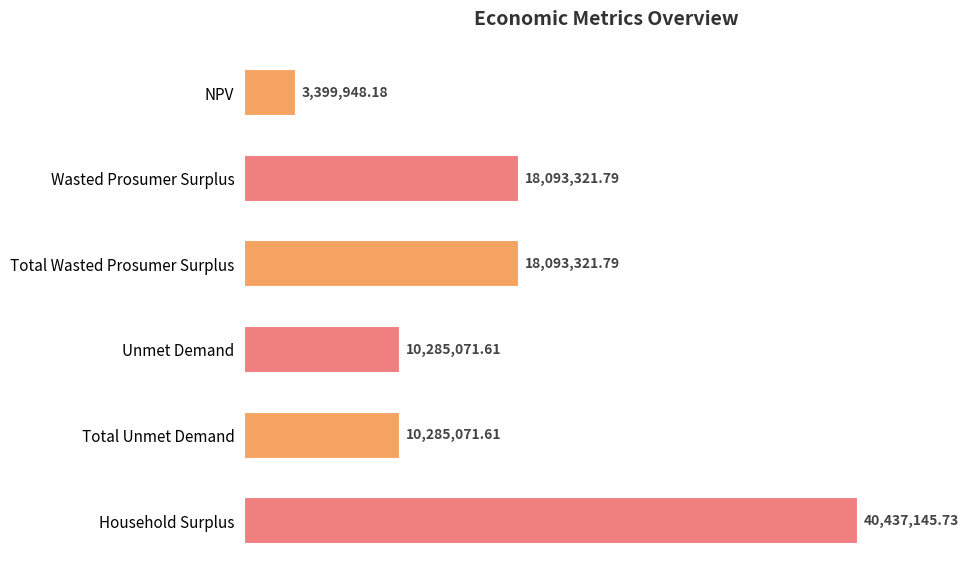

List the labels in order of value, largest first.

Household Surplus, Wasted Prosumer Surplus, Total Wasted Prosumer Surplus, Unmet Demand, Total Unmet Demand, NPV